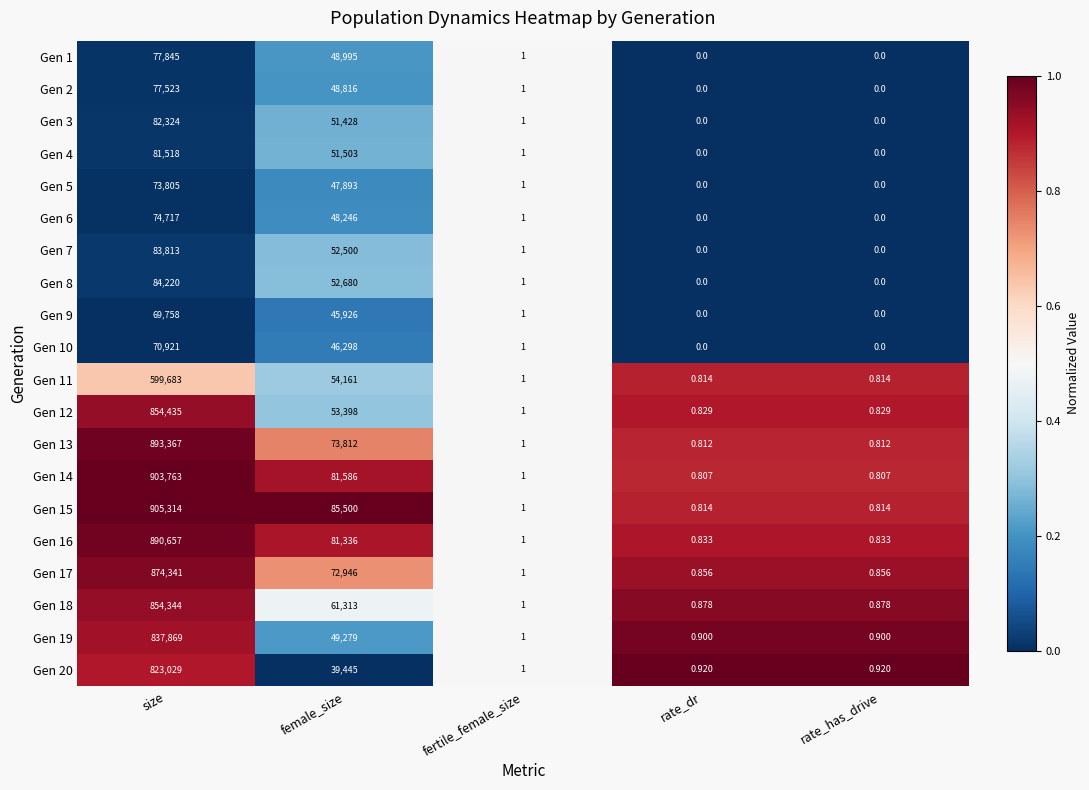

At which category is the sum across all series the highest?

size